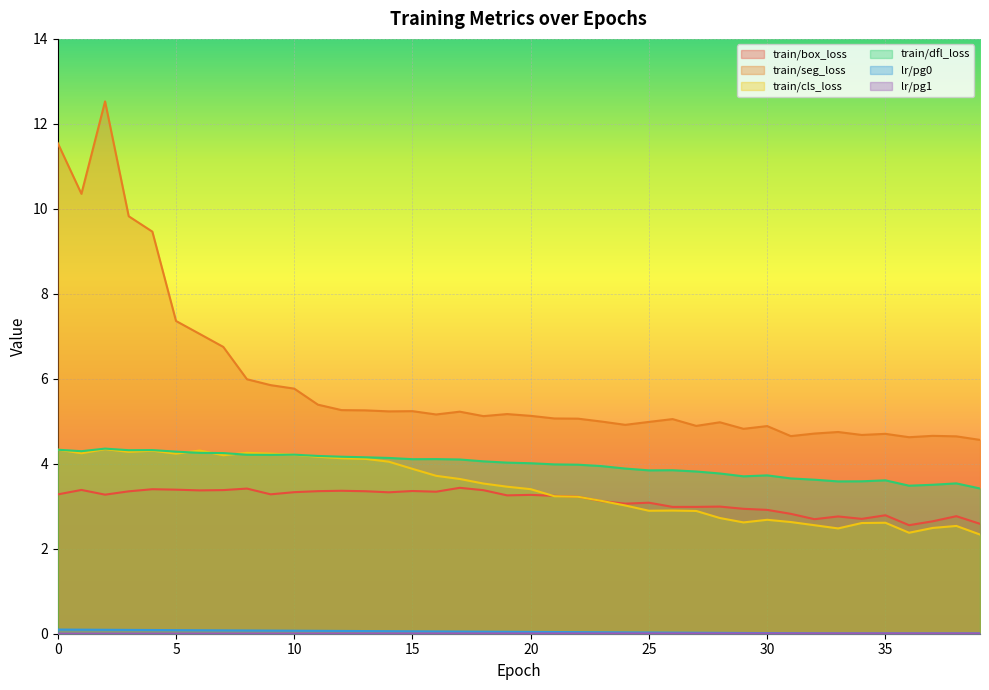

Is the value of train/seg_loss at 10 greater than the value of lr/pg0 at 23?

Yes